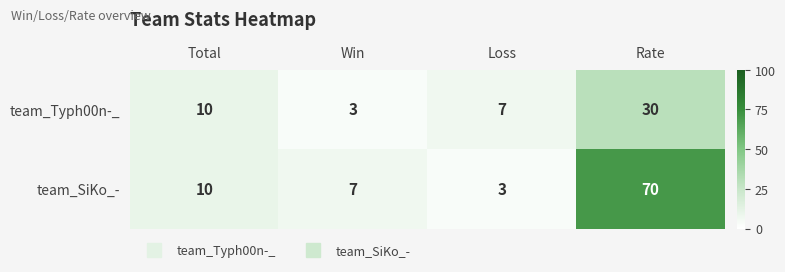

What is the difference between the team_Typh00n-_ values at Rate and Loss?

23